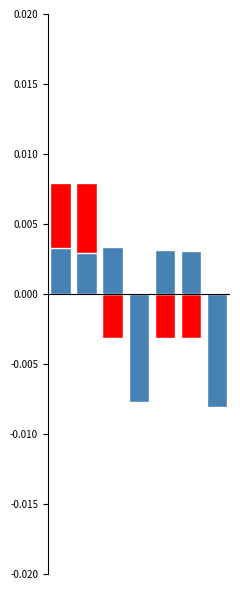

Rank the series by their average value, from highest to lowest.

Taxonsorteringsordning, Noggrannhet